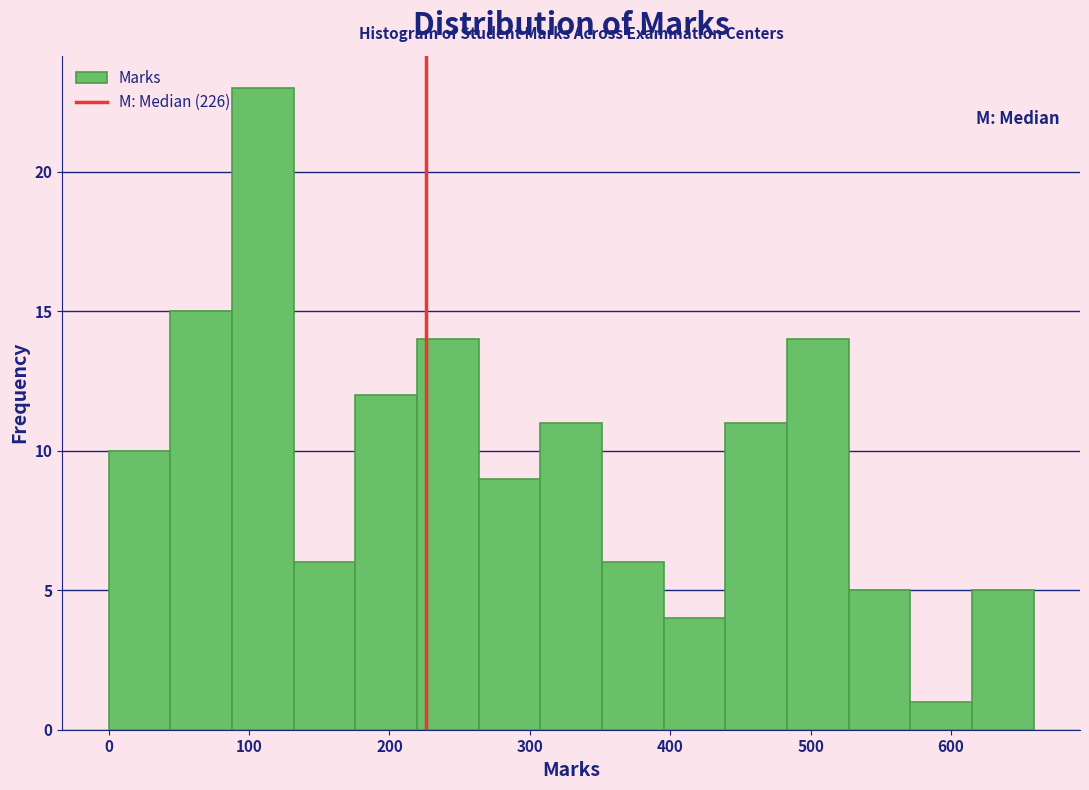

Which range on the x-axis has the tallest bar?

90 to 130